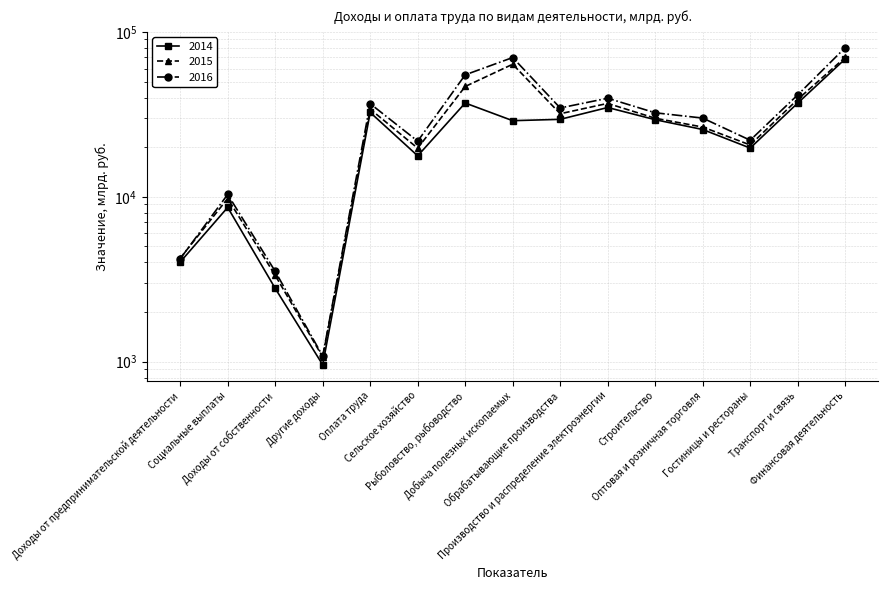

What is the lowest value of the 2016 series?

1082